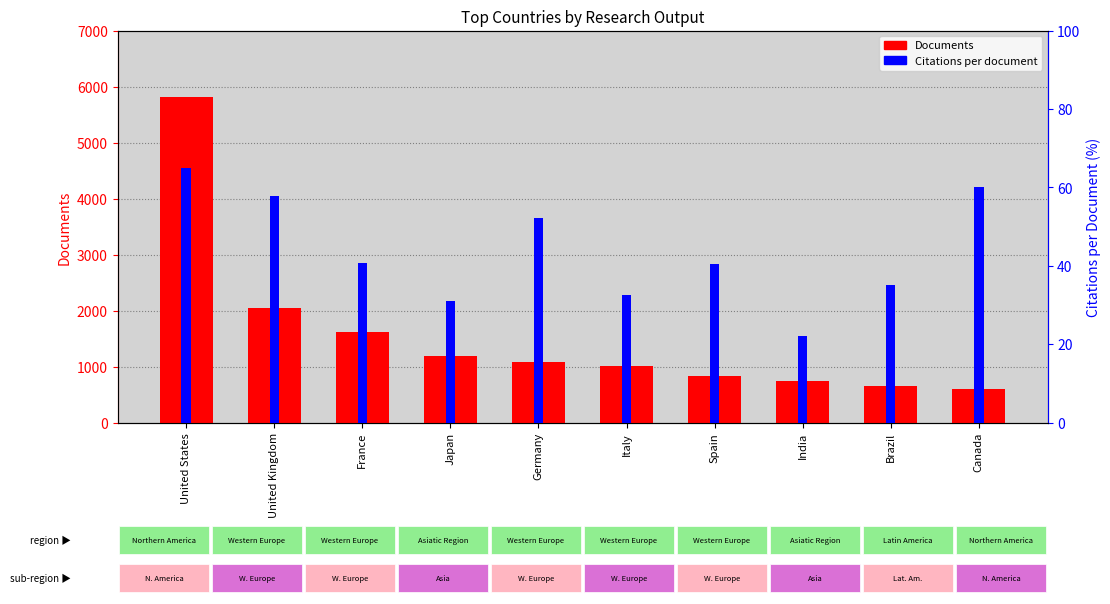

How many bars are there in total?

20